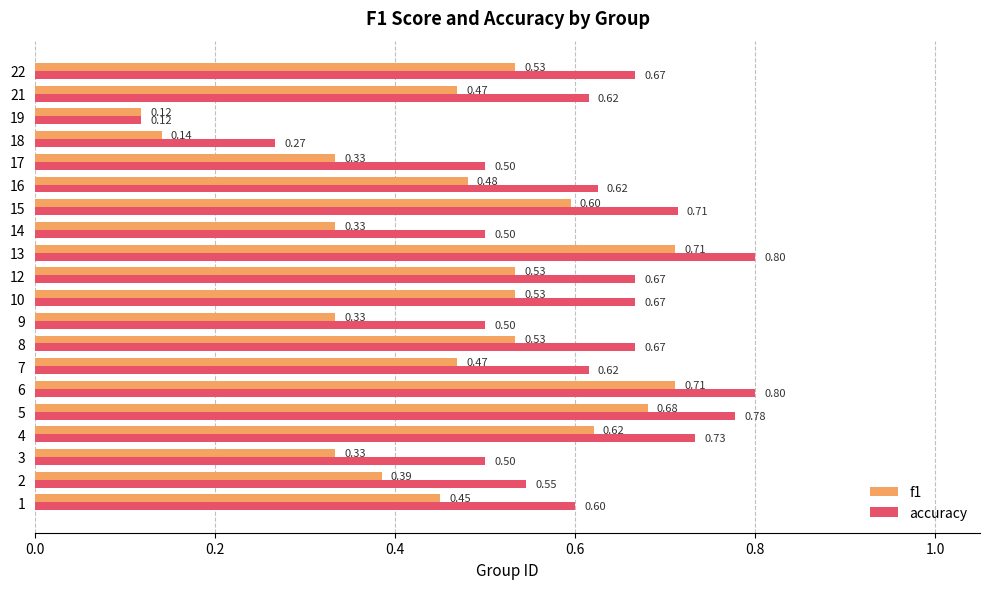

What is the approximate value of accuracy at 13?

0.8